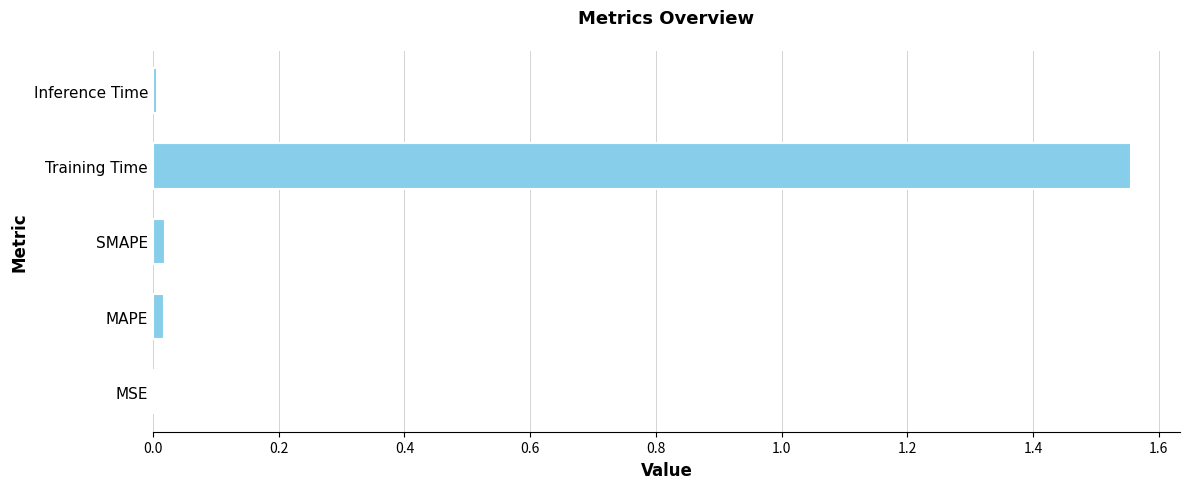

The chart shows a value of 0.4 at Training Time. True or false?

False